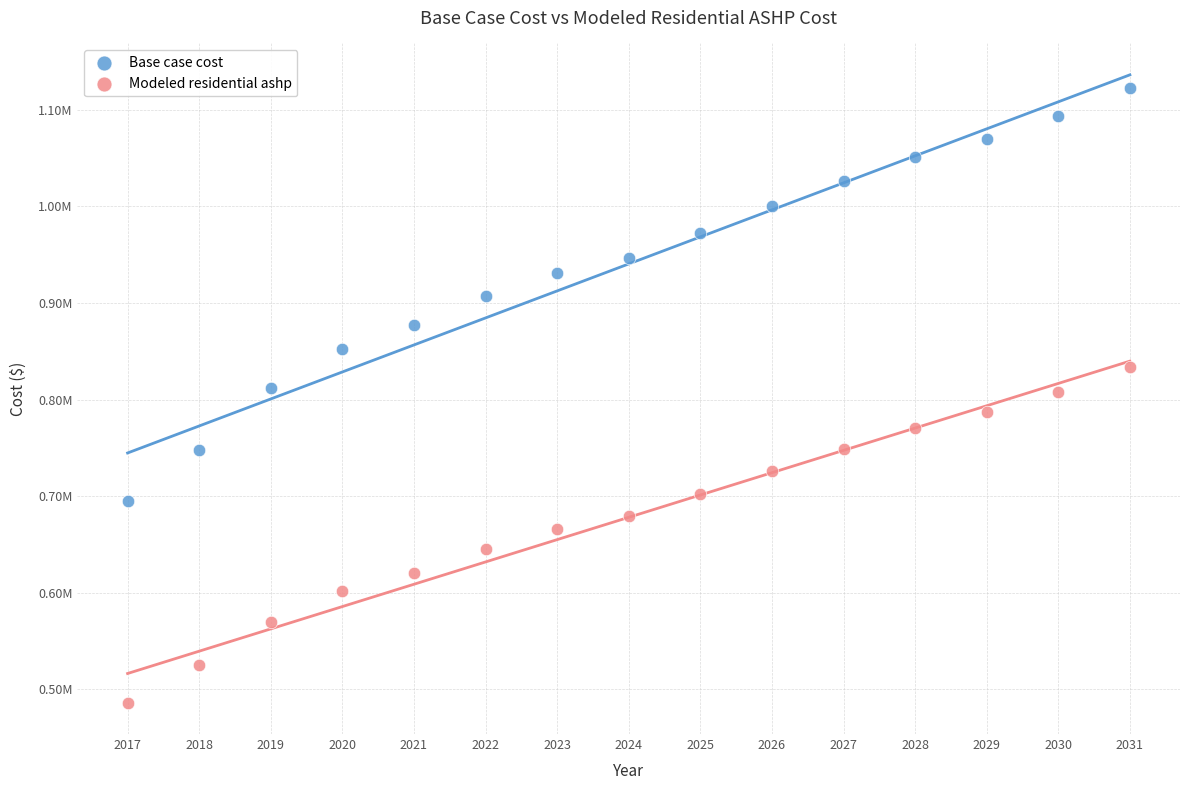

What are all the series names shown in the legend?

Base case cost, Modeled residential ashp